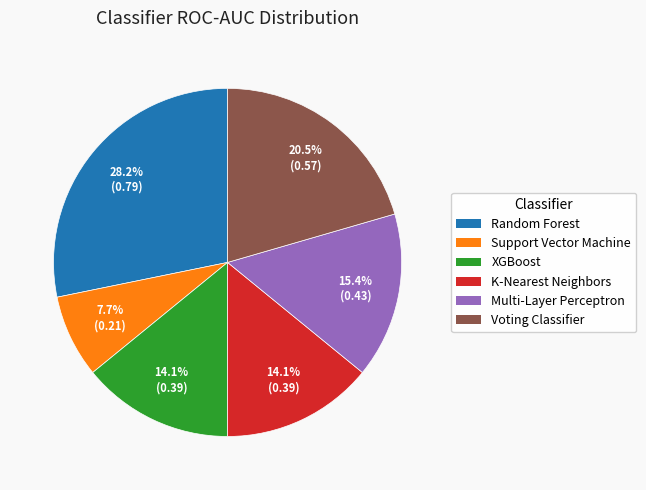

Which category has the biggest portion of the pie?

Random Forest